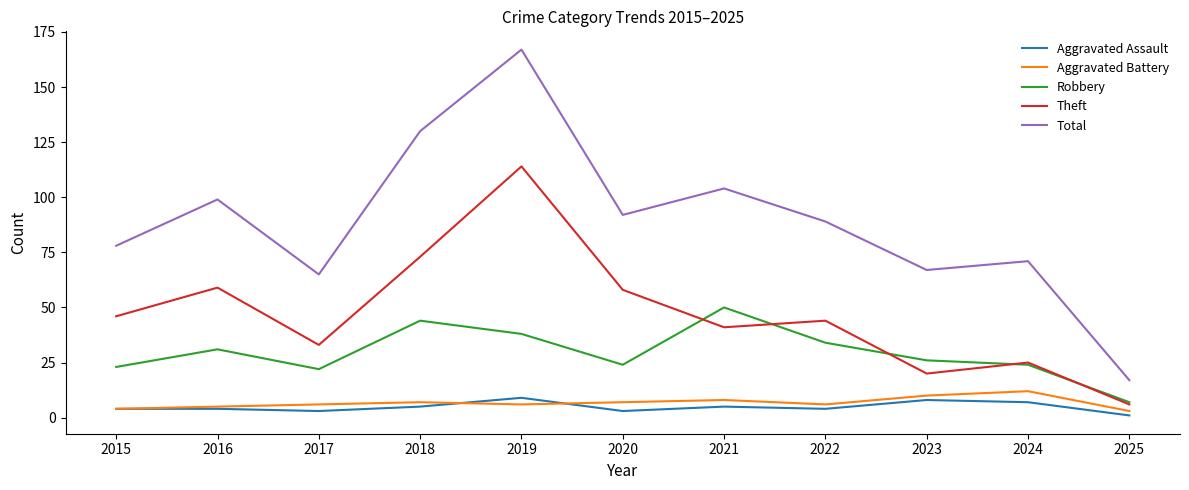

At how many categories does at least one series exceed 27?

10